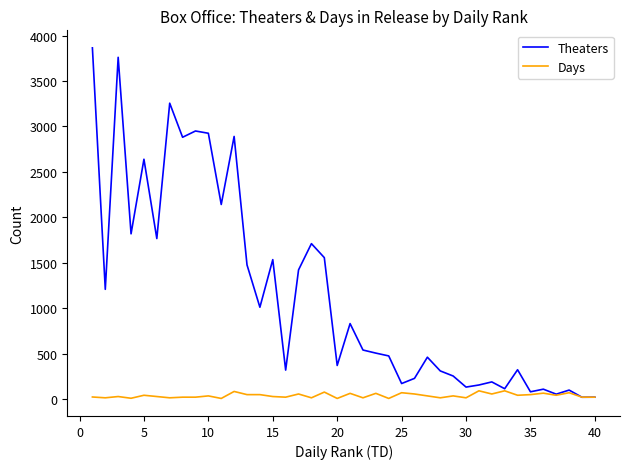

List the series in order of their overall mean, highest first.

Theaters, Days